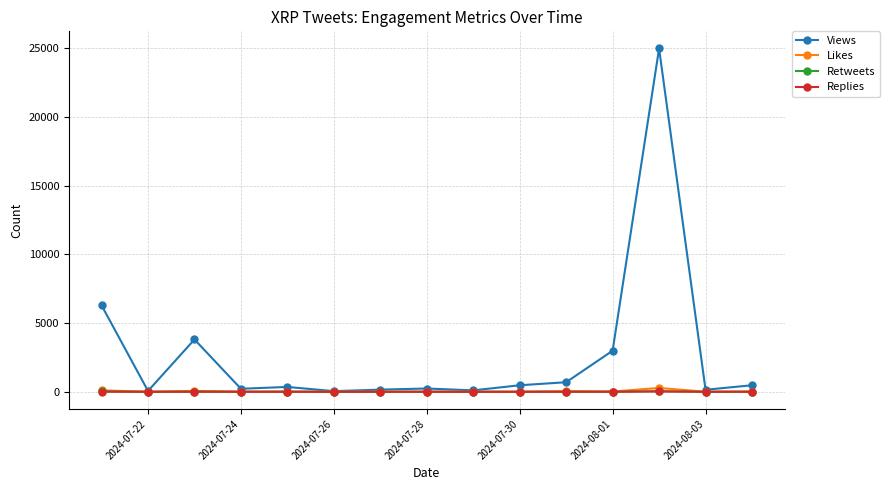

Which series has the largest range (max minus min)?

Views